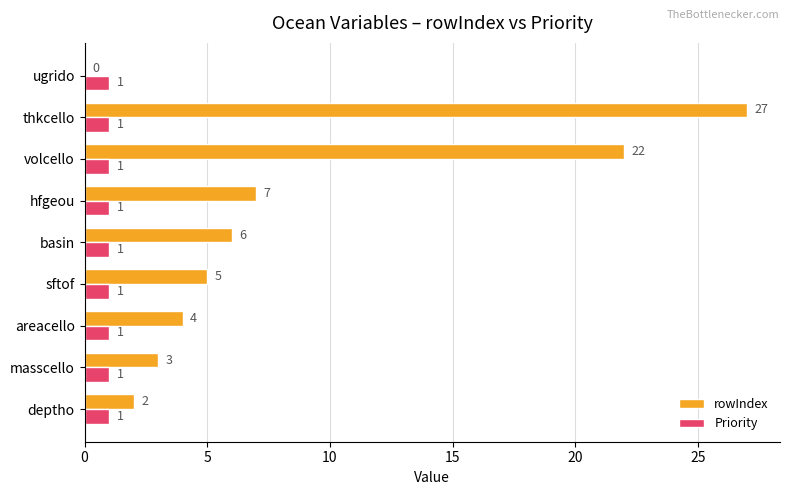

Is the value of rowIndex at ugrido greater than the value of Priority at ugrido?

No